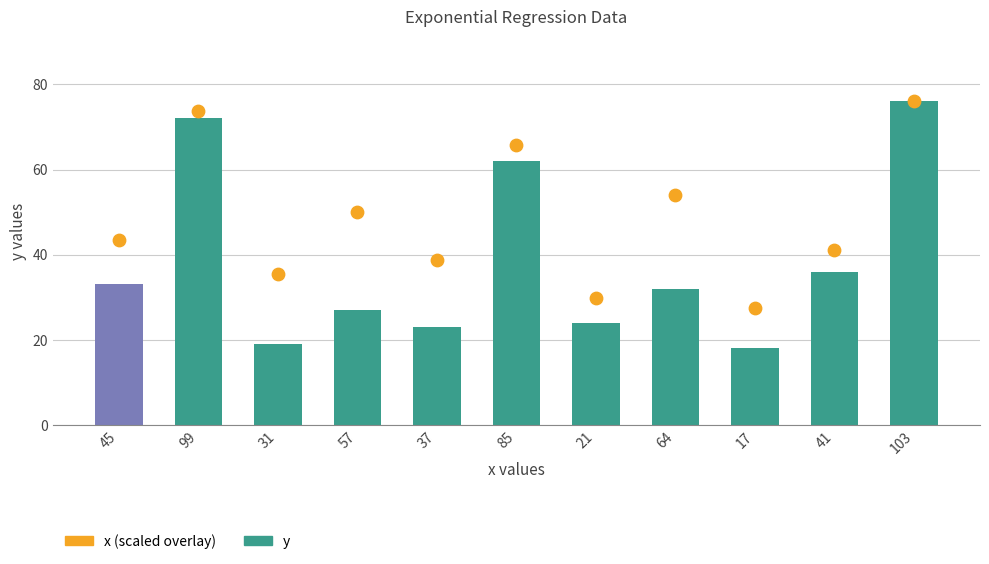

Is the value of y at 85 greater than the value of x (scaled) at 85?

No